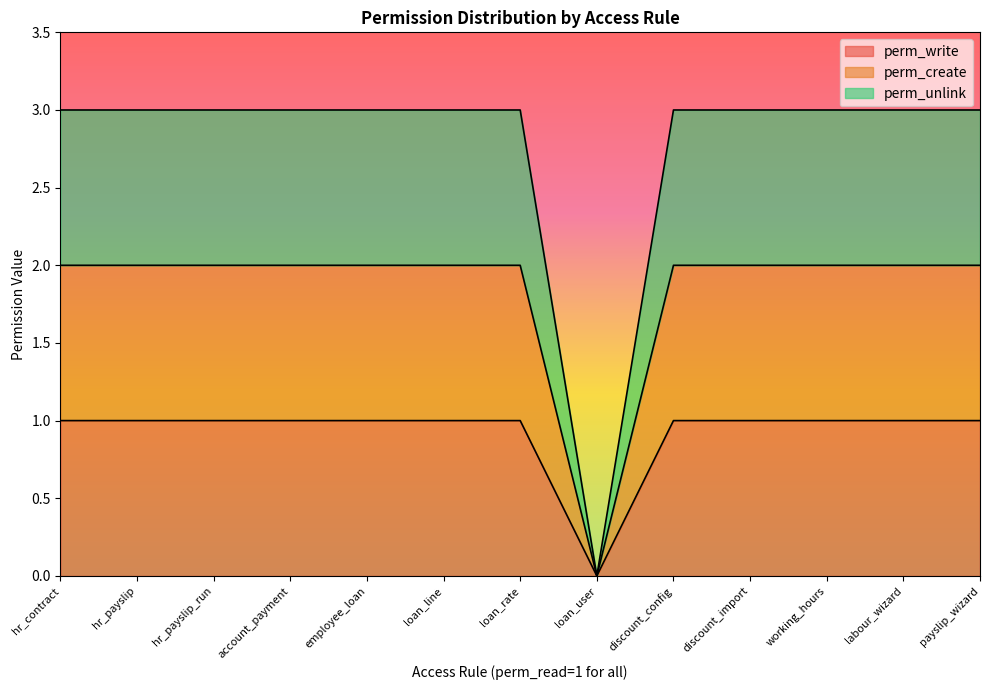

What is the maximum value shown in the chart?

3